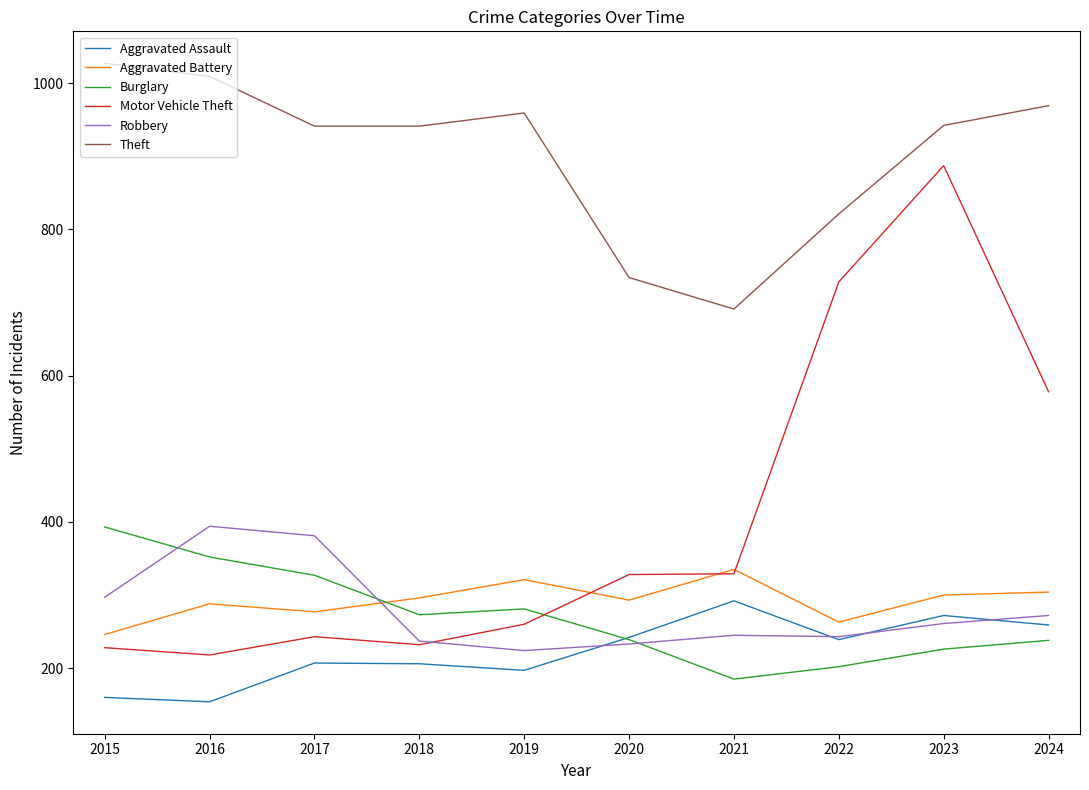

In Burglary, how many points are higher than both neighbors (excluding endpoints)?

1